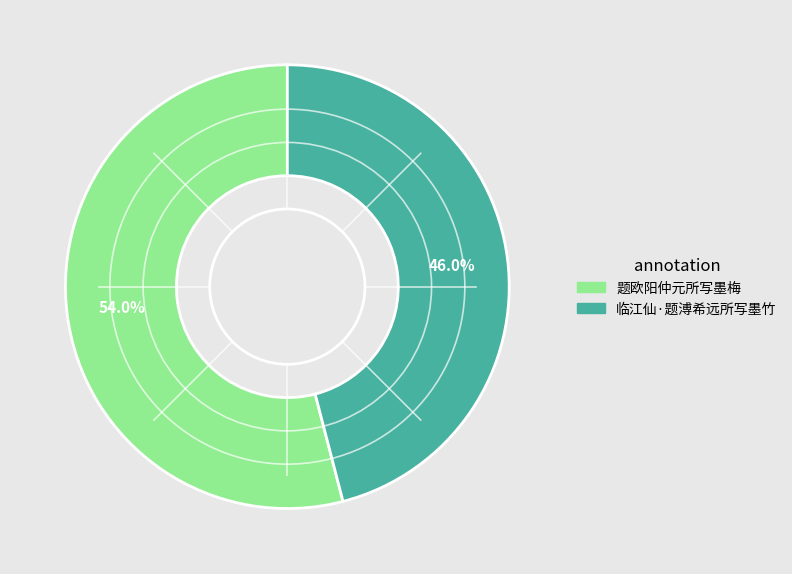

Combined, do 临江仙·题溥希远所写墨竹 and 题欧阳仲元所写墨梅 account for over 50%?

Yes